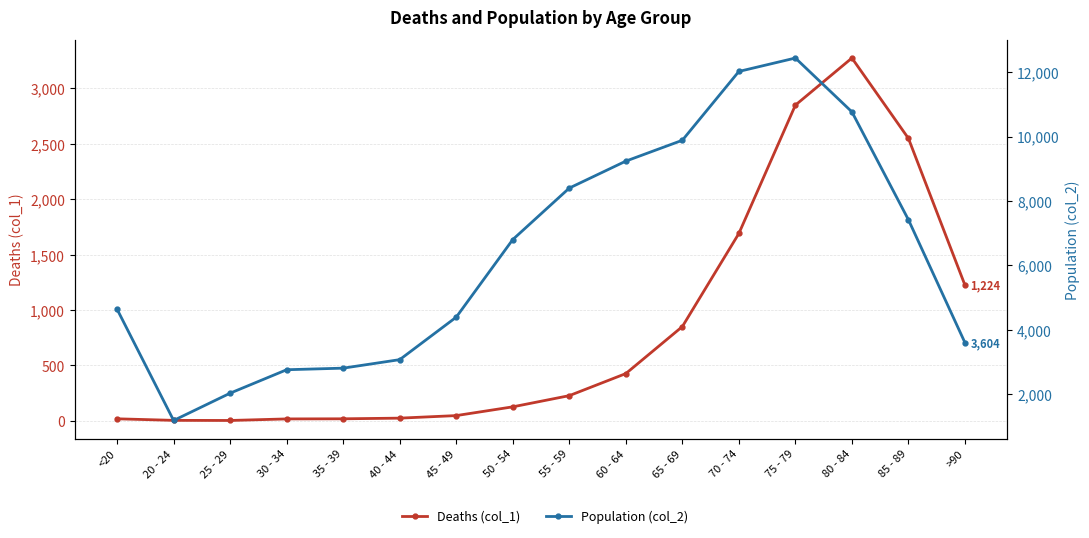

Reading right to left, what are all the values shown in this chart?

Deaths (col_1): 1224	2548	3273	2848	1690	850	426	227	126	47	24	18	17	3	4	18
Population (col_2): 3604	7417	10764	12434	12018	9883	9236	8400	6803	4396	3078	2814	2765	2038	1191	4641